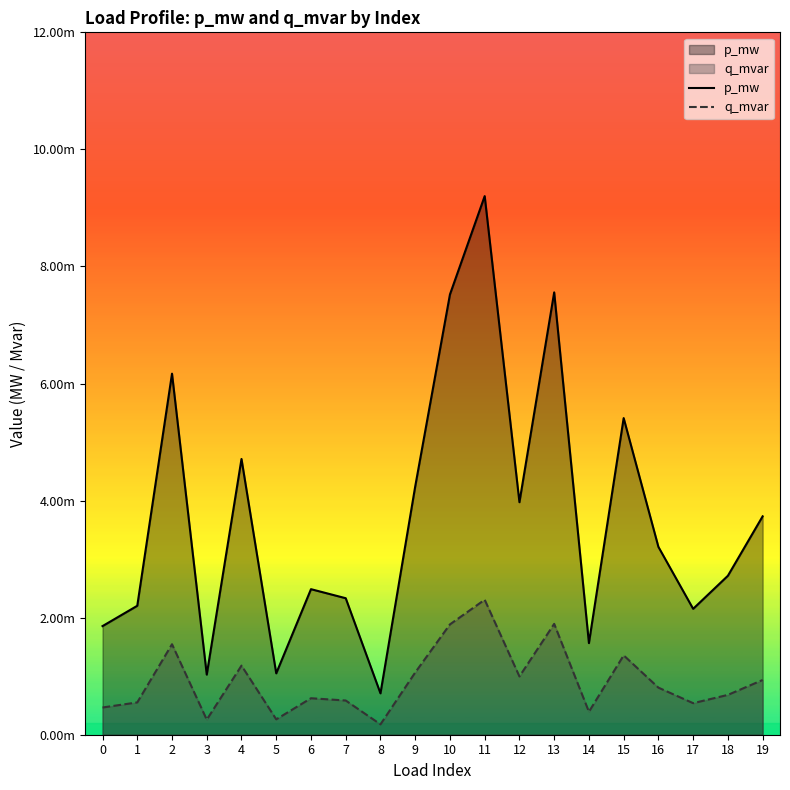

Between 12 and 19, which series saw the biggest shift?

p_mw